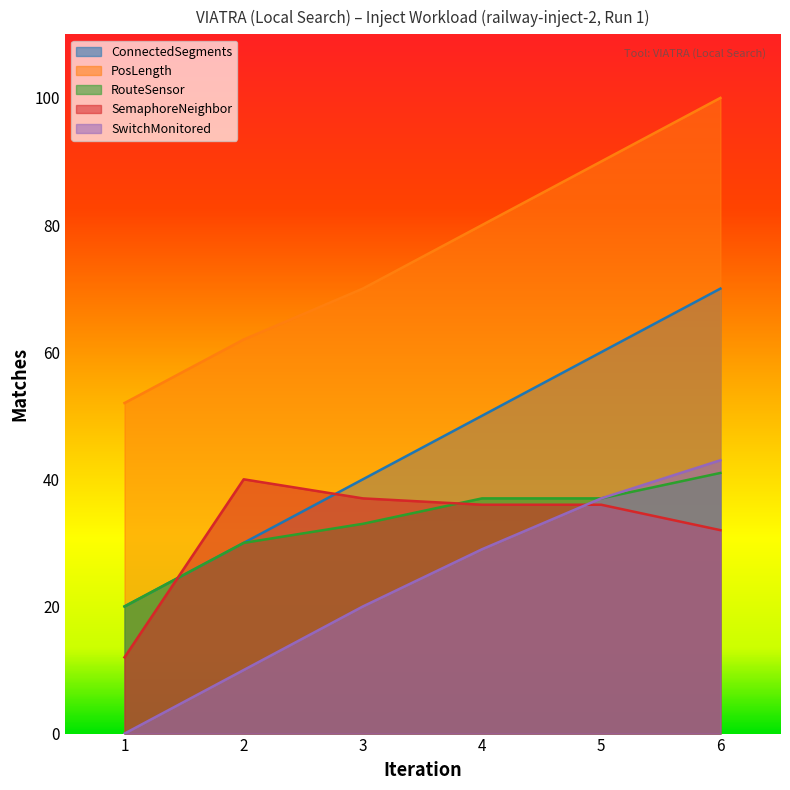

At which label is ConnectedSegments closest to 45?

3